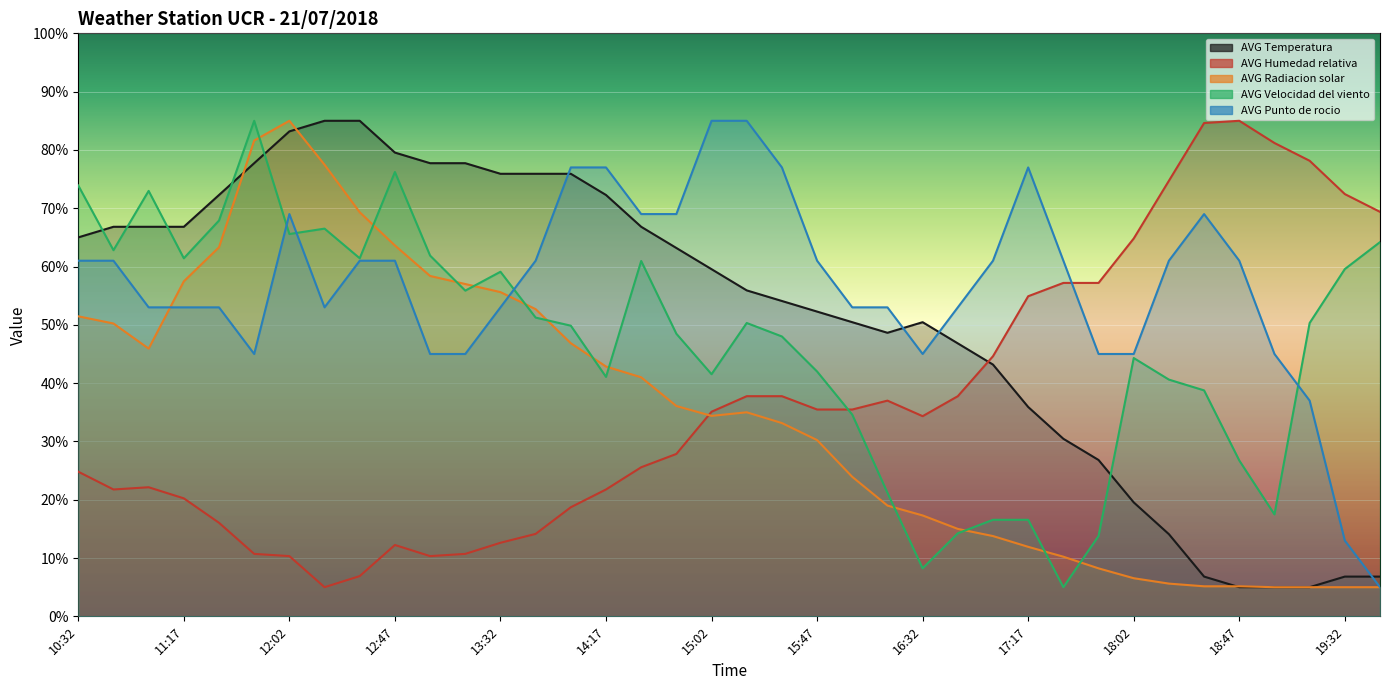

In AVG Velocidad del viento, how many points are higher than both neighbors (excluding endpoints)?

8